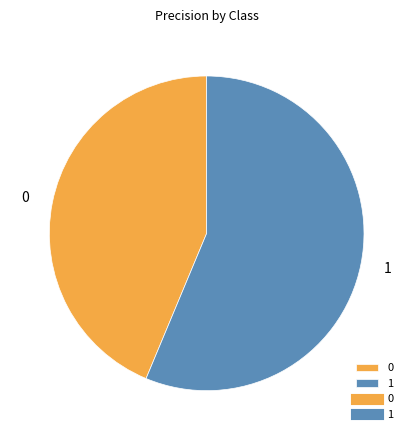

The 1 slice represents 44% of the pie. True or false?

False